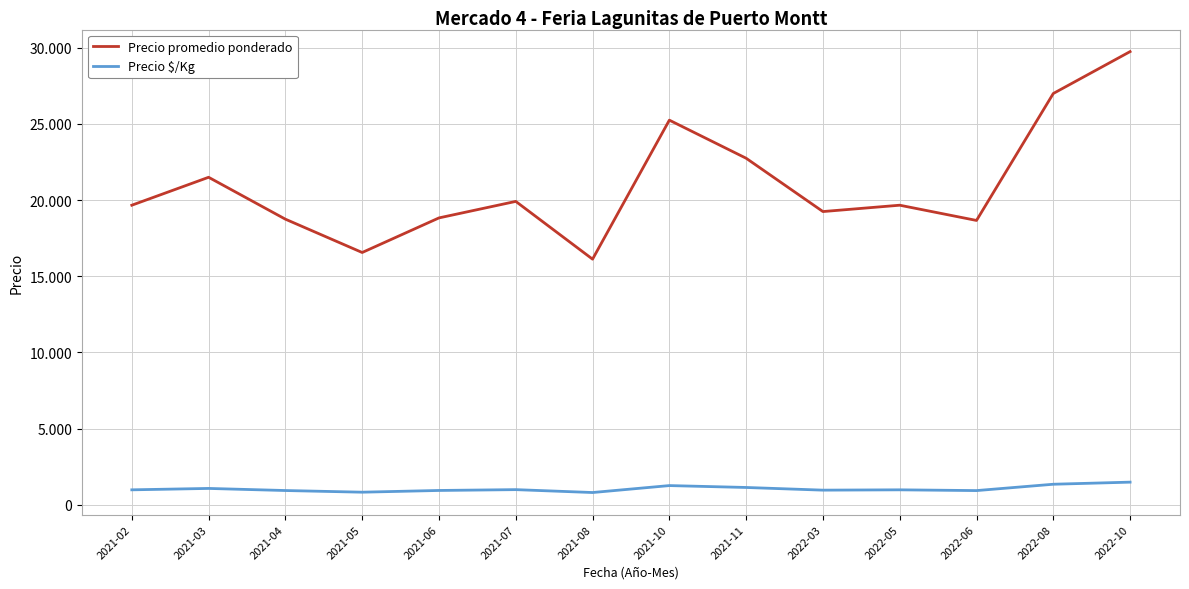

At which category is the sum across all series the highest?

2022-10